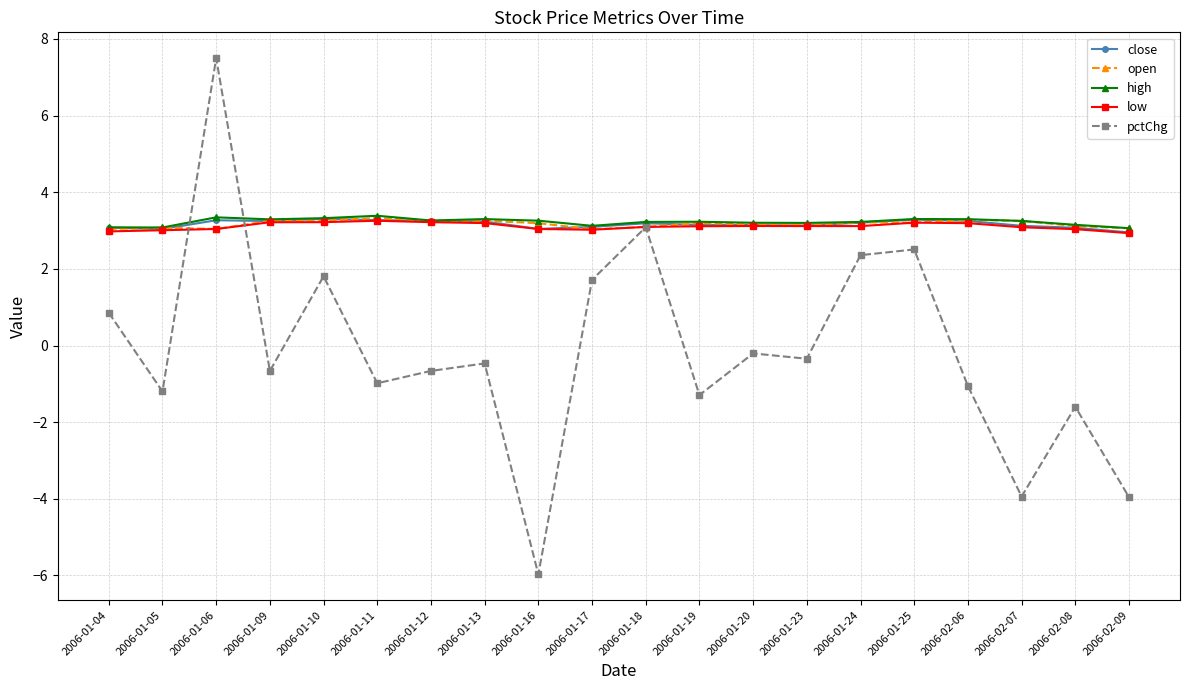

What is the smallest value displayed?

-6.0